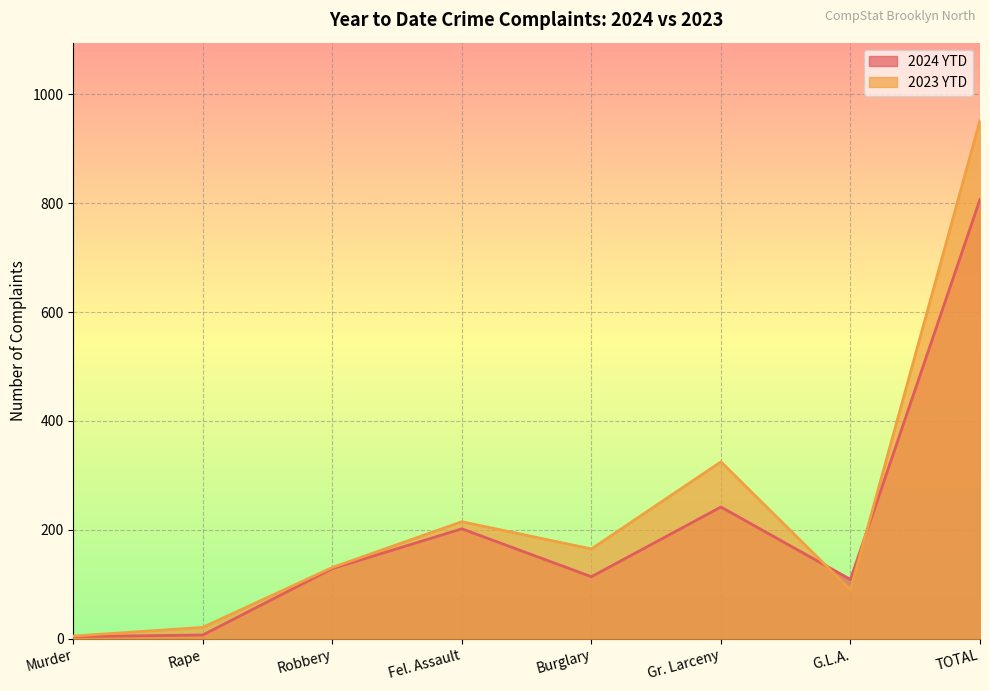

Between which two adjacent categories do 2024 YTD and 2023 YTD first intersect?

Gr. Larceny and G.L.A.